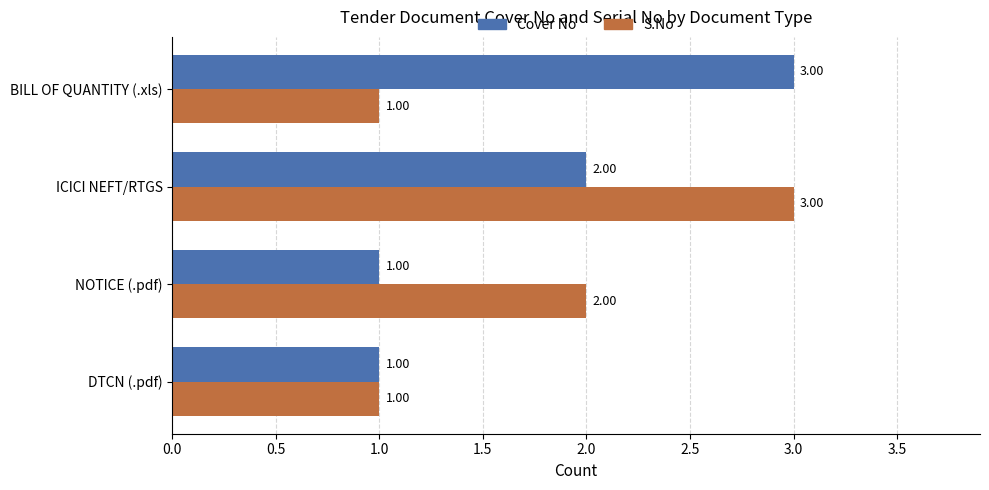

Rank the series at BILL OF QUANTITY (.xls) from lowest to highest value.

S.No, Cover No